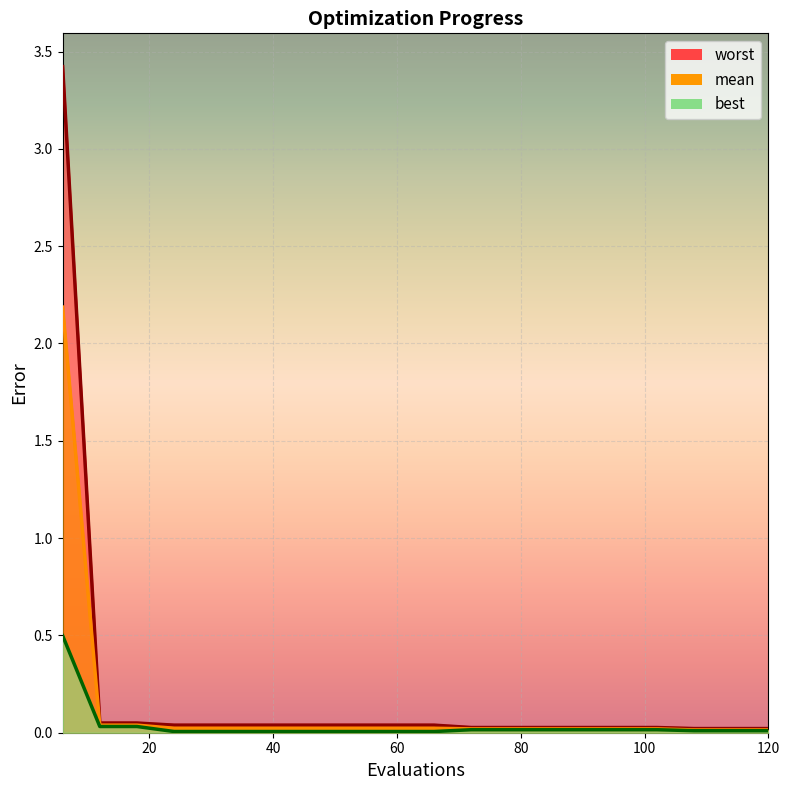

Reading left to right, extract all data points from this chart.

mean: 6=2.2	12=0.0	18=0.0	24=0.0	30=0.0	36=0.0	42=0.0	48=0.0	54=0.0	60=0.0	66=0.0	72=0.0	78=0.0	84=0.0	90=0.0	96=0.0	102=0.0	108=0.0	114=0.0	120=0.0
best: 6=0.5	12=0.0	18=0.0	24=0.0	30=0.0	36=0.0	42=0.0	48=0.0	54=0.0	60=0.0	66=0.0	72=0.0	78=0.0	84=0.0	90=0.0	96=0.0	102=0.0	108=0.0	114=0.0	120=0.0
worst: 6=3.4	12=0.0	18=0.0	24=0.0	30=0.0	36=0.0	42=0.0	48=0.0	54=0.0	60=0.0	66=0.0	72=0.0	78=0.0	84=0.0	90=0.0	96=0.0	102=0.0	108=0.0	114=0.0	120=0.0